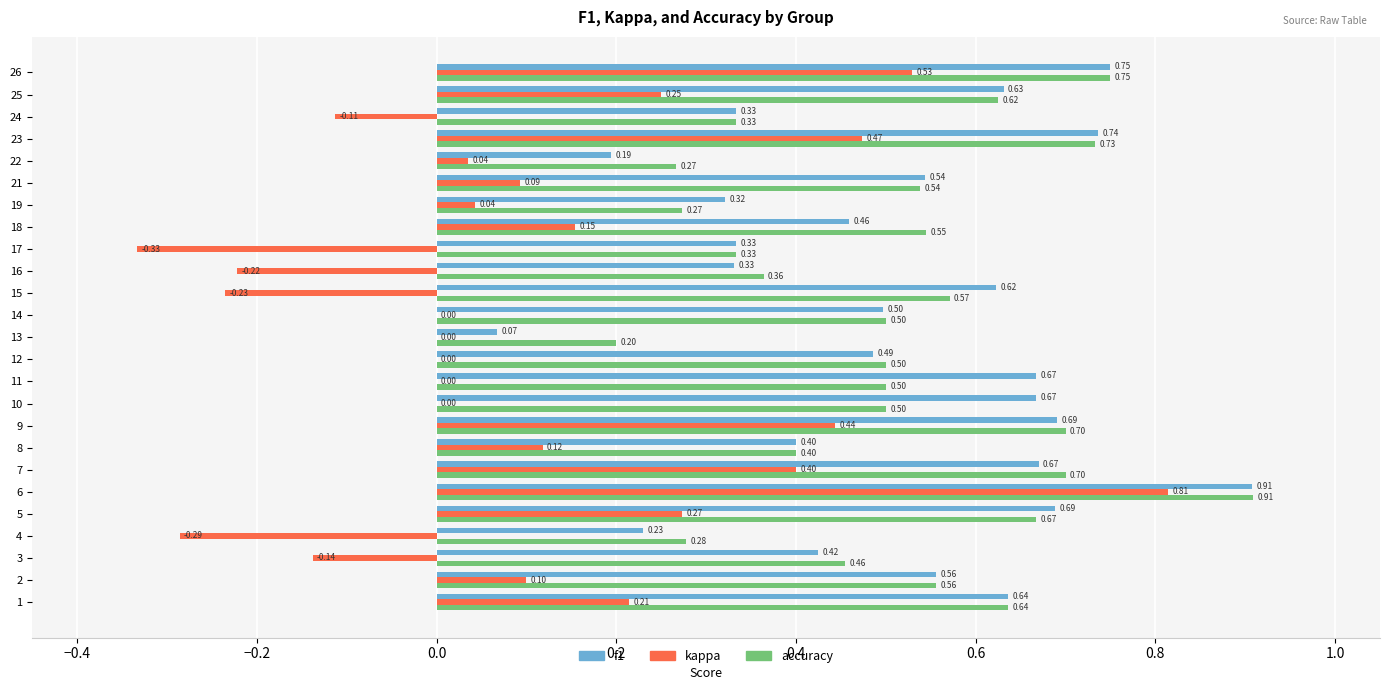

Between 17 and 19, which series saw the biggest shift?

kappa